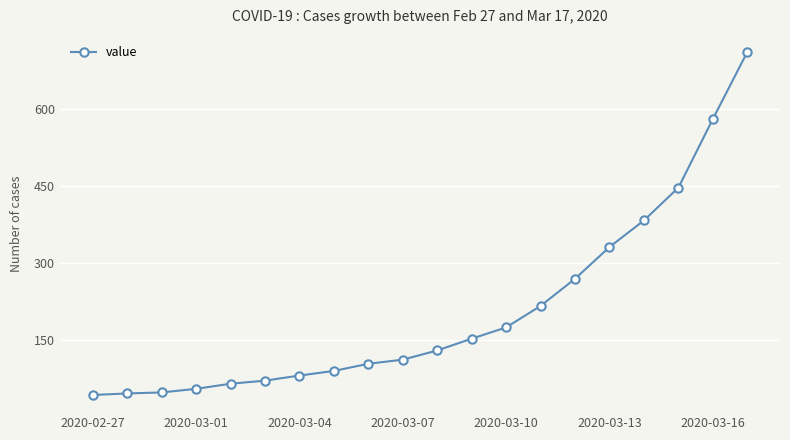

What is the minimum value shown in the chart?

42